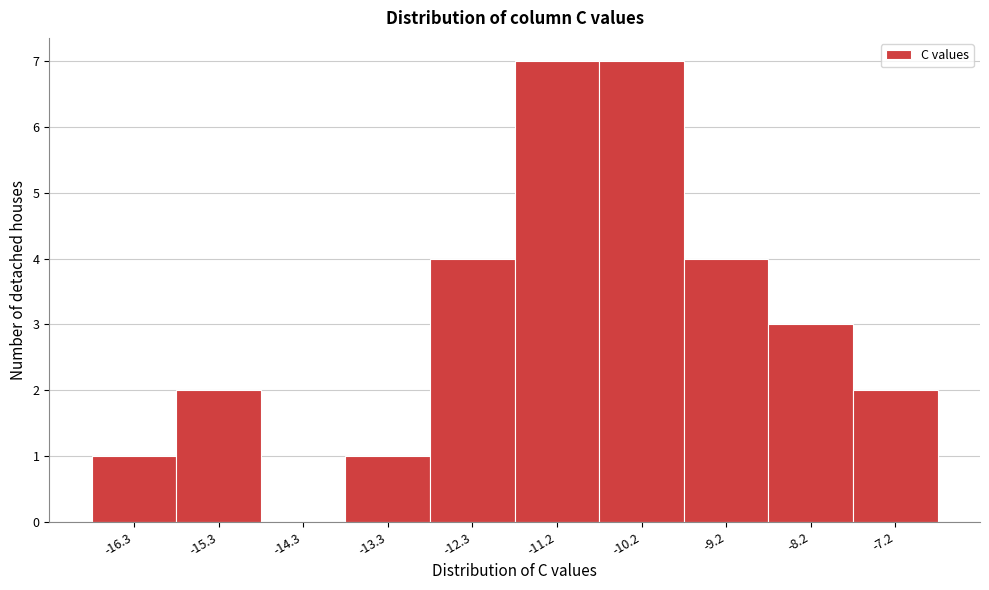

Reading left to right, transcribe all the data shown in this chart.

-16.3=1	-15.3=2	-14.3=0	-13.3=1	-12.3=4	-11.2=7	-10.2=7	-9.2=4	-8.2=3	-7.2=2